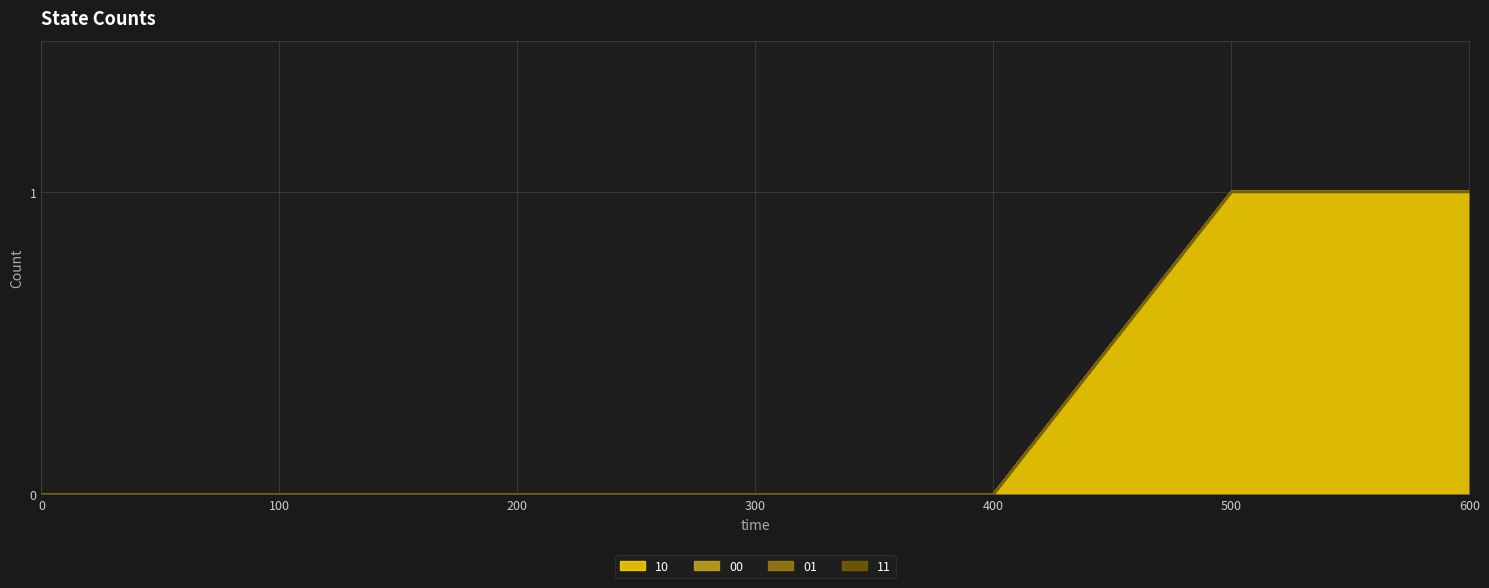

Which label corresponds to the largest value in the chart?

500